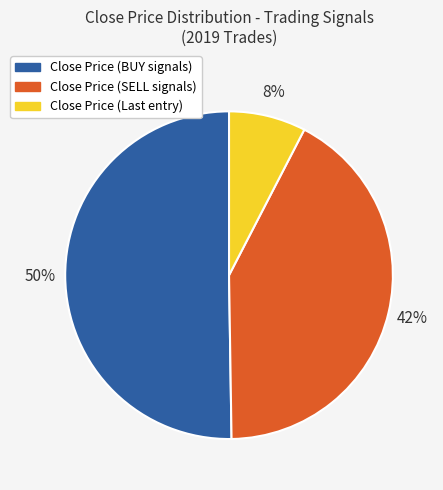

To the nearest percent, what is the average slice percentage?

33%